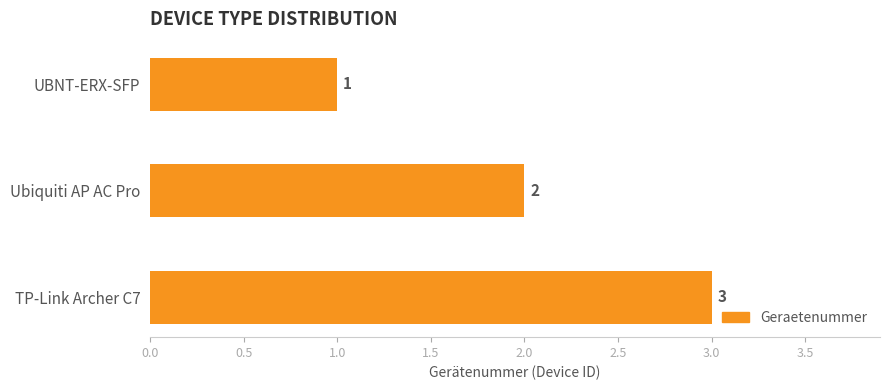

List the labels in order of value, largest first.

TP-Link Archer C7, Ubiquiti AP AC Pro, UBNT-ERX-SFP